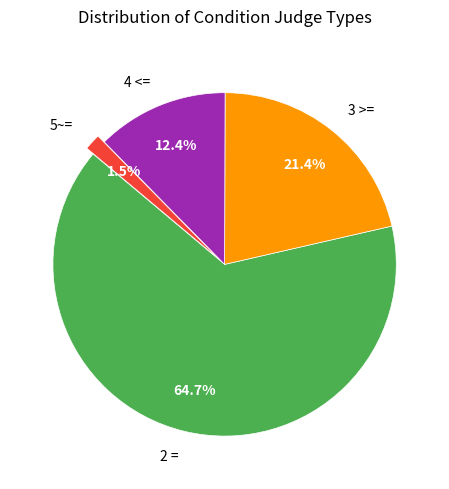

Which slice is the smallest?

5~=